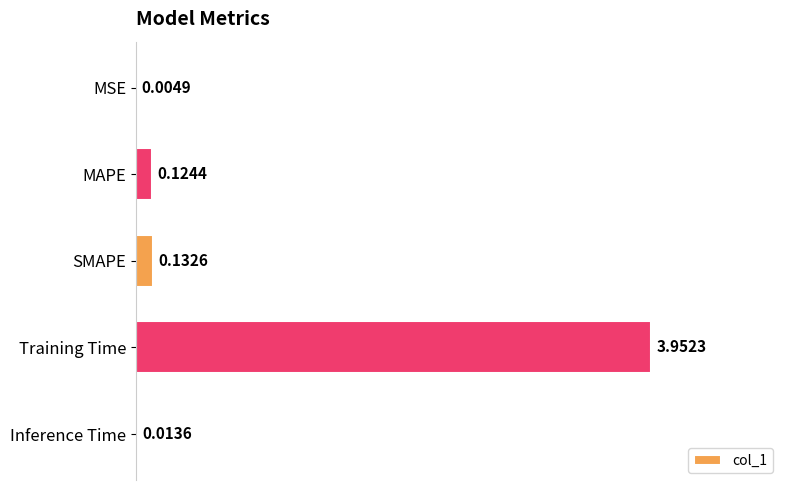

Count the number of categories in the chart.

5